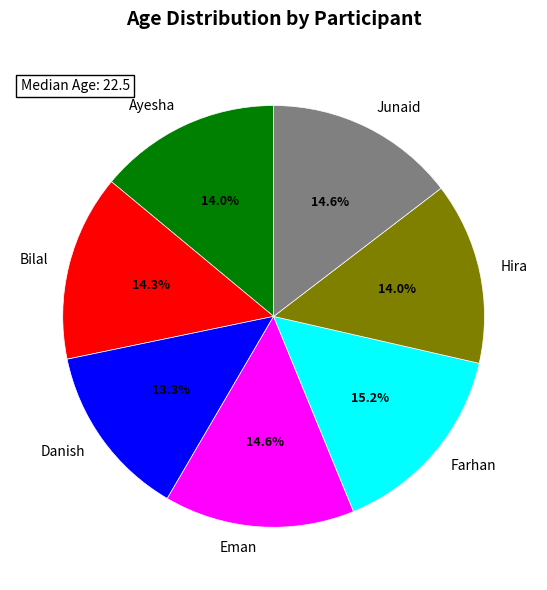

Does Eman account for over 50% of the chart?

No